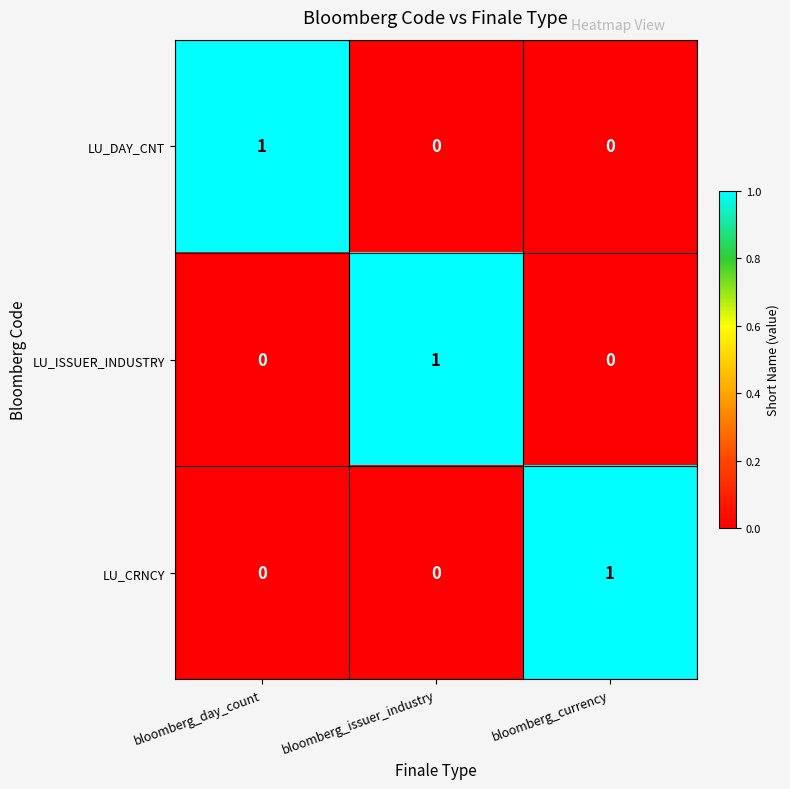

How many values in LU_DAY_CNT are above zero?

1